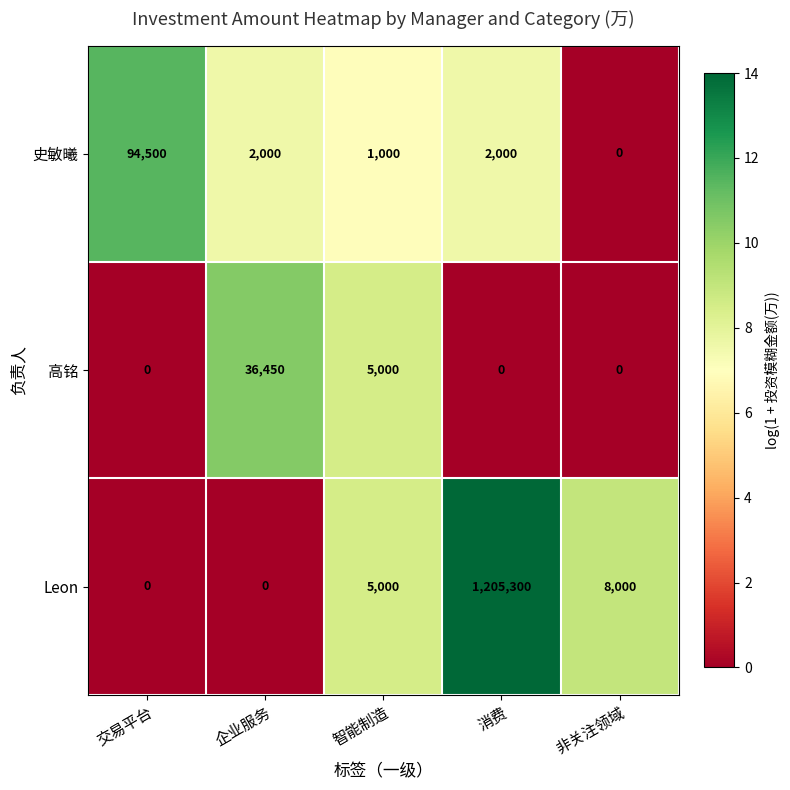

What value does the 史敏曦 series have at 消费?

2000